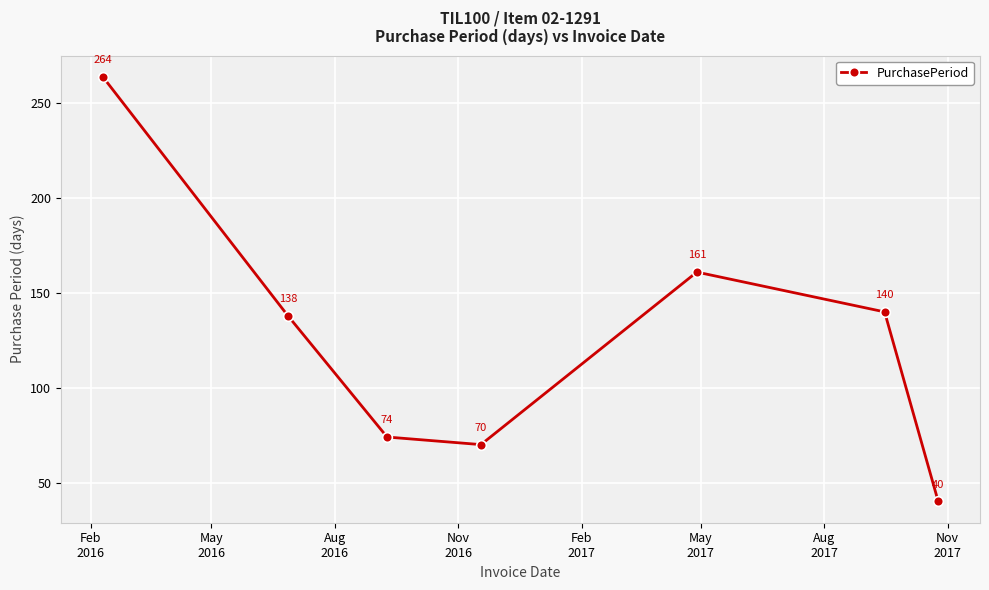

What is the difference between the maximum and minimum values?

224